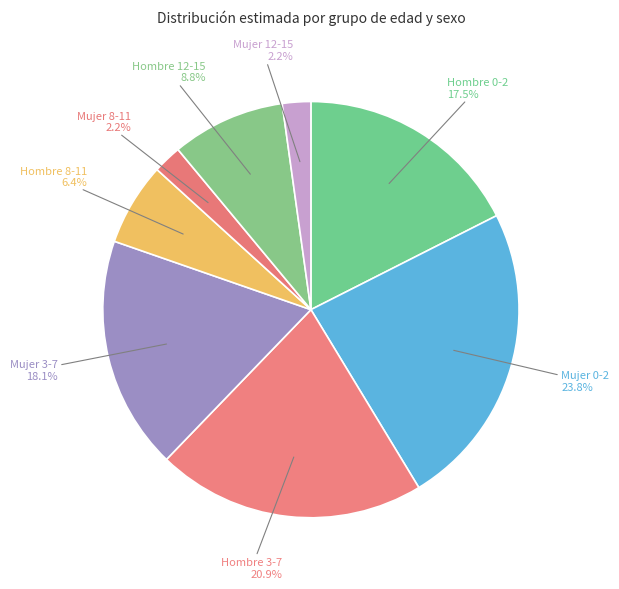

Between Hombre 12-15 and Hombre 0-2, which is larger?

Hombre 0-2